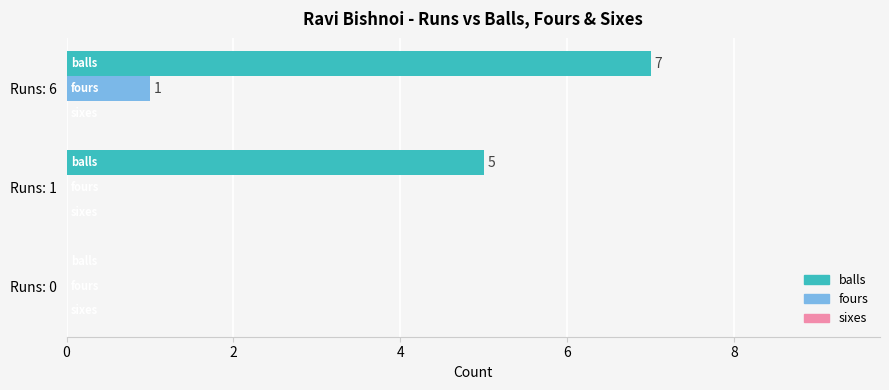

Is it true that fours equals 1 at Runs: 6?

True